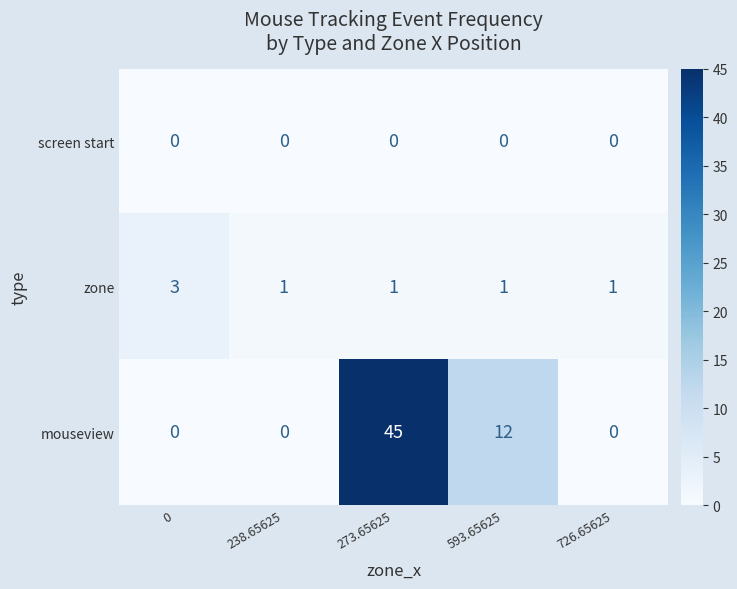

What is the average value of the mouseview series?

11